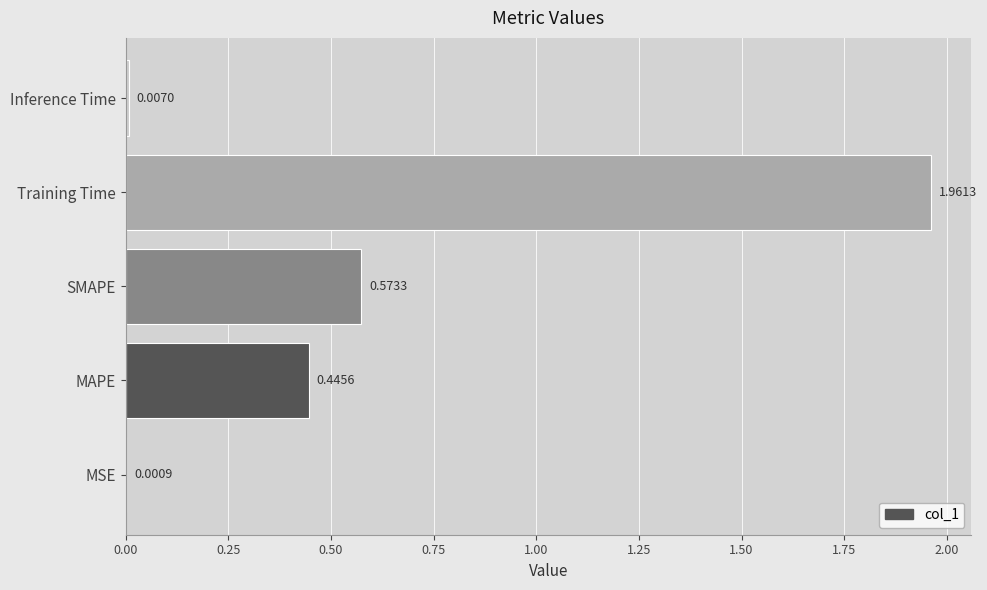

What is the change in value from MSE to Training Time?

+2.0